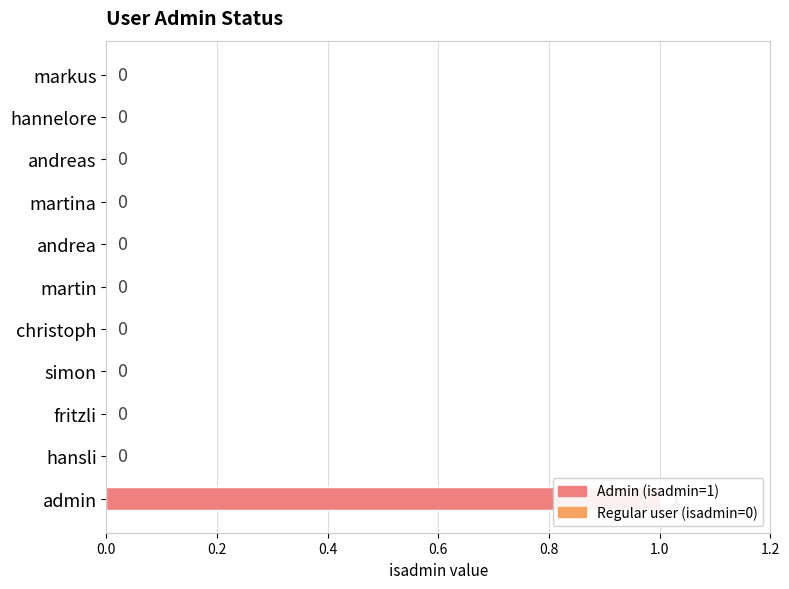

Does the chart contain stacked bars?

No